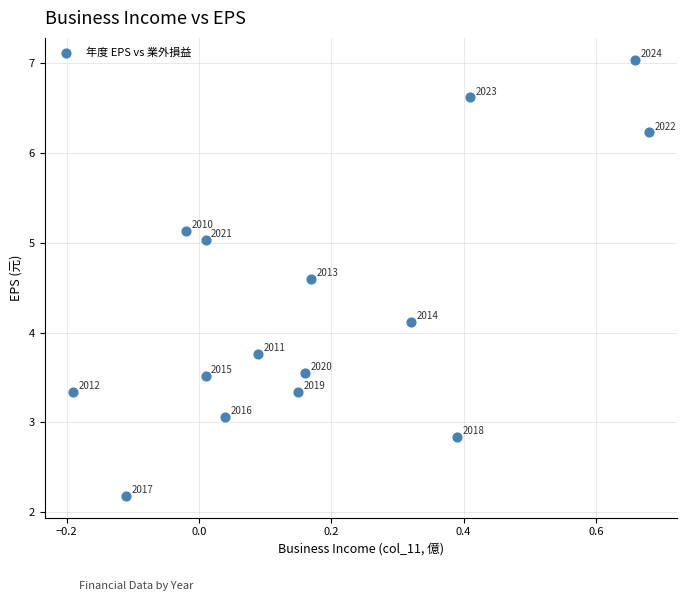

What Y value in the scatter plot is closest to 4?

4.1